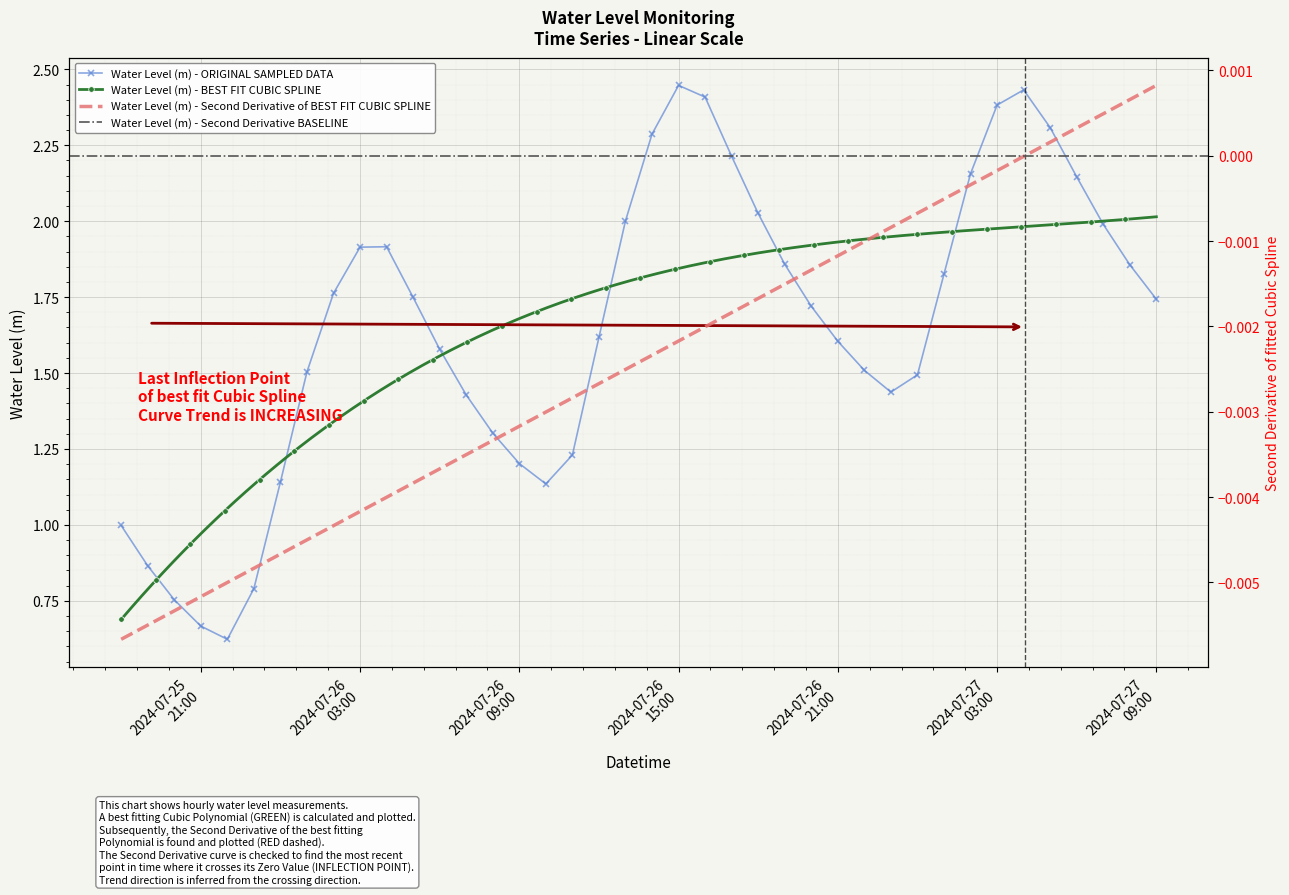

List the labels in order of value, smallest first.

2024-07-25 22:00:00, 2024-07-25 21:00:00, 2024-07-25 20:00:00, 2024-07-25 23:00:00, 2024-07-25 19:00:00, 2024-07-25 18:00:00, 2024-07-26 10:00:00, 2024-07-26 00:00:00, 2024-07-26 09:00:00, 2024-07-26 11:00:00, 2024-07-26 08:00:00, 2024-07-26 07:00:00, 2024-07-26 23:00:00, 2024-07-27 00:00:00, 2024-07-26 01:00:00, 2024-07-26 22:00:00, 2024-07-26 06:00:00, 2024-07-26 21:00:00, 2024-07-26 12:00:00, 2024-07-26 20:00:00, 2024-07-27 09:00:00, 2024-07-26 05:00:00, 2024-07-26 02:00:00, 2024-07-27 01:00:00, 2024-07-27 08:00:00, 2024-07-26 19:00:00, 2024-07-26 03:00:00, 2024-07-26 04:00:00, 2024-07-27 07:00:00, 2024-07-26 13:00:00, 2024-07-26 18:00:00, 2024-07-27 06:00:00, 2024-07-27 02:00:00, 2024-07-26 17:00:00, 2024-07-26 14:00:00, 2024-07-27 05:00:00, 2024-07-27 03:00:00, 2024-07-26 16:00:00, 2024-07-27 04:00:00, 2024-07-26 15:00:00